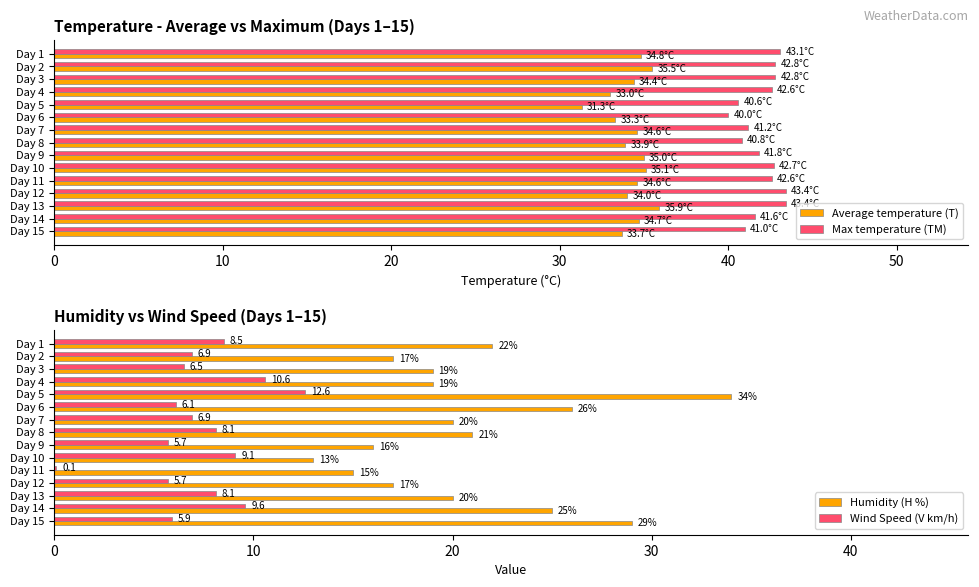

Reading right to left, what are all the values shown in this chart?

Average temperature (T): 33.7	34.7	35.9	34.0	34.6	35.1	35.0	33.9	34.6	33.3	31.3	33.0	34.4	35.5	34.8
Max temperature (TM): 41.0	41.6	43.4	43.4	42.6	42.7	41.8	40.8	41.2	40.0	40.6	42.6	42.8	42.8	43.1
Humidity (H %): 29.0	25.0	20.0	17.0	15.0	13.0	16.0	21.0	20.0	26.0	34.0	19.0	19.0	17.0	22.0
Wind Speed (V km/h): 5.9	9.6	8.1	5.7	0.1	9.1	5.7	8.1	6.9	6.1	12.6	10.6	6.5	6.9	8.5